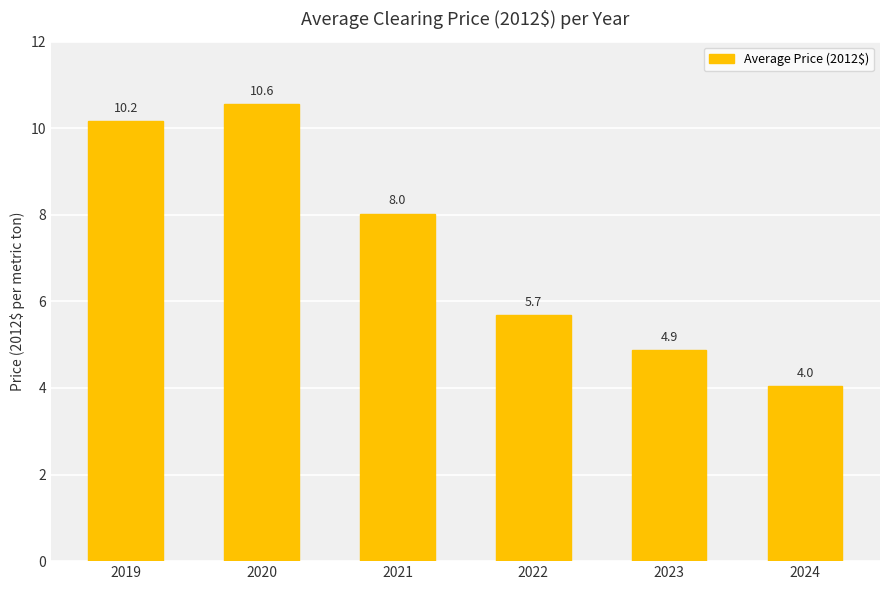

What is the value of the 6th bar from the left?

4.0